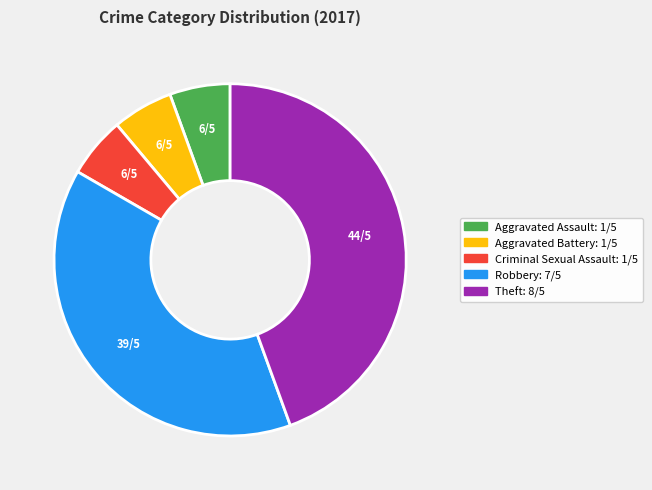

What is the largest slice in the pie chart?

Theft